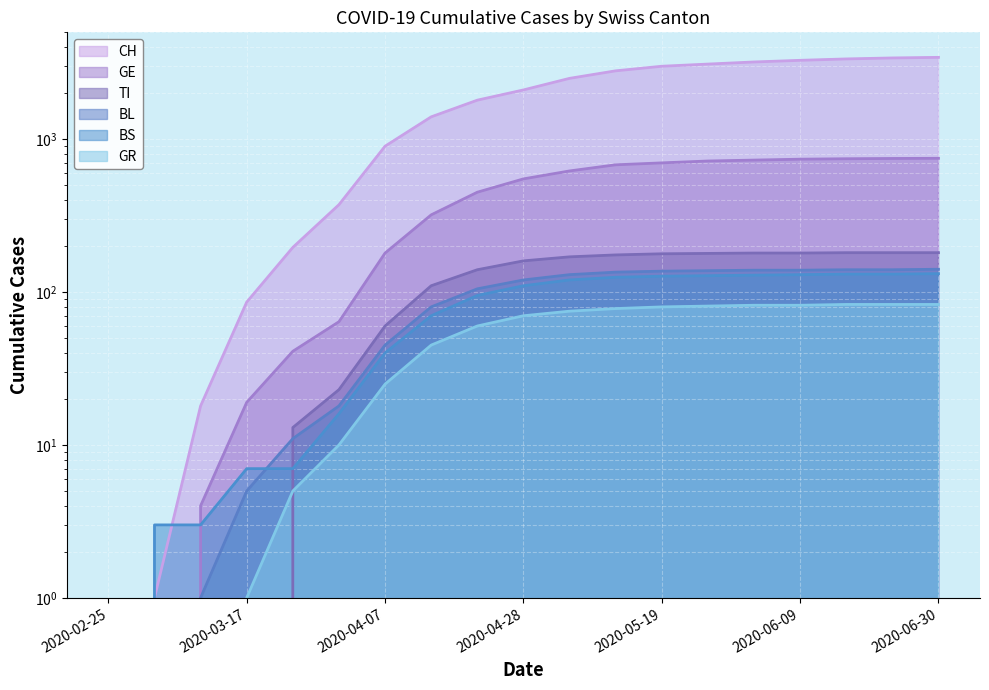

Reading left to right, transcribe all the data shown in this chart.

CH: 2020-02-25=0	2020-03-03=1	2020-03-10=18	2020-03-17=86	2020-03-24=196	2020-03-31=373	2020-04-07=900	2020-04-14=1400	2020-04-21=1800	2020-04-28=2100	2020-05-05=2500	2020-05-12=2800	2020-05-19=3000	2020-05-26=3100	2020-06-02=3200	2020-06-09=3280	2020-06-16=3350	2020-06-23=3400	2020-06-30=3430
GE: 2020-02-25=0	2020-03-03=0	2020-03-10=4	2020-03-17=19	2020-03-24=41	2020-03-31=64	2020-04-07=180	2020-04-14=320	2020-04-21=450	2020-04-28=550	2020-05-05=620	2020-05-12=680	2020-05-19=700	2020-05-26=720	2020-06-02=730	2020-06-09=740	2020-06-16=745	2020-06-23=748	2020-06-30=750
BS: 2020-02-25=0	2020-03-03=3	2020-03-10=3	2020-03-17=7	2020-03-24=7	2020-03-31=16	2020-04-07=40	2020-04-14=70	2020-04-21=95	2020-04-28=110	2020-05-05=120	2020-05-12=125	2020-05-19=127	2020-05-26=128	2020-06-02=129	2020-06-09=130	2020-06-16=131	2020-06-23=131	2020-06-30=132
GR: 2020-02-25=0	2020-03-03=0	2020-03-10=0	2020-03-17=1	2020-03-24=5	2020-03-31=10	2020-04-07=25	2020-04-14=45	2020-04-21=60	2020-04-28=70	2020-05-05=75	2020-05-12=78	2020-05-19=80	2020-05-26=81	2020-06-02=82	2020-06-09=82	2020-06-16=83	2020-06-23=83	2020-06-30=83
BL: 2020-02-25=0	2020-03-03=0	2020-03-10=1	2020-03-17=5	2020-03-24=11	2020-03-31=18	2020-04-07=45	2020-04-14=80	2020-04-21=105	2020-04-28=120	2020-05-05=130	2020-05-12=135	2020-05-19=137	2020-05-26=138	2020-06-02=139	2020-06-09=139	2020-06-16=140	2020-06-23=140	2020-06-30=141
TI: 2020-02-25=0	2020-03-03=0	2020-03-10=0	2020-03-17=0	2020-03-24=13	2020-03-31=23	2020-04-07=60	2020-04-14=110	2020-04-21=140	2020-04-28=160	2020-05-05=170	2020-05-12=175	2020-05-19=178	2020-05-26=179	2020-06-02=180	2020-06-09=180	2020-06-16=181	2020-06-23=181	2020-06-30=181